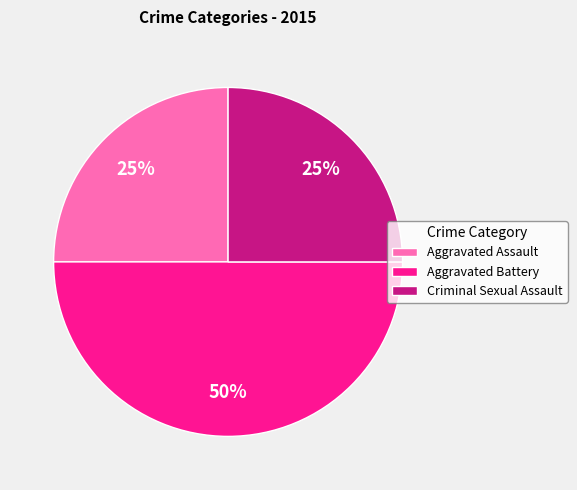

Combined, do Aggravated Assault and Aggravated Battery account for over 50%?

Yes